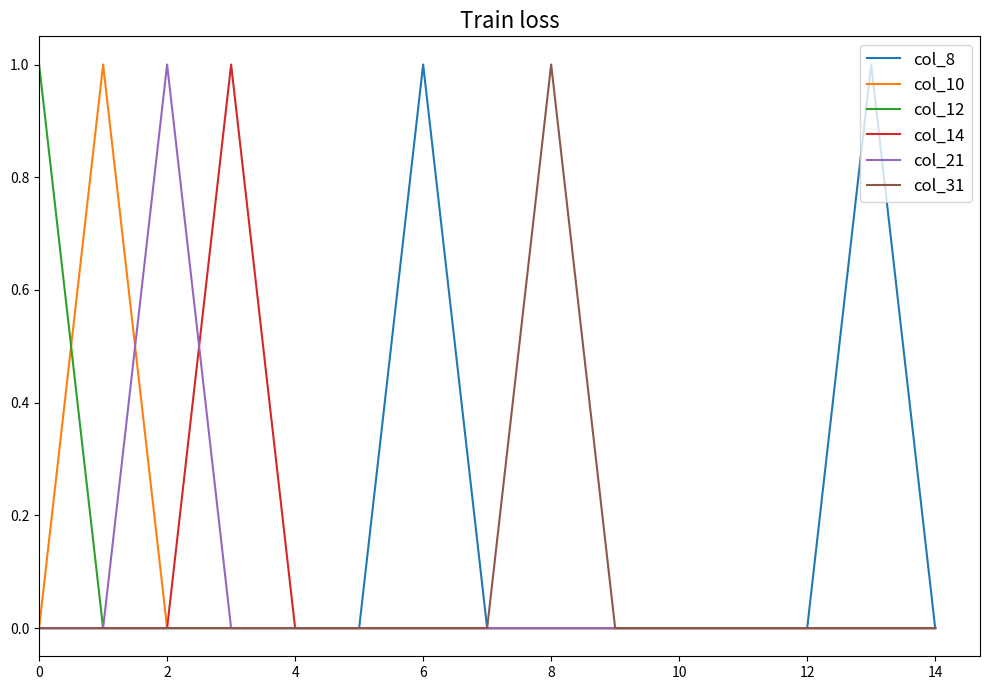

How many col_12 values are between 0 and 1?

15